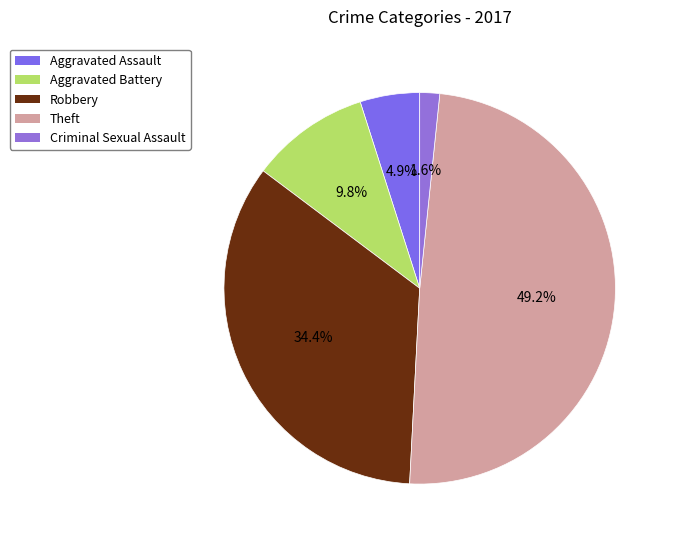

Is there a majority slice in this chart?

No